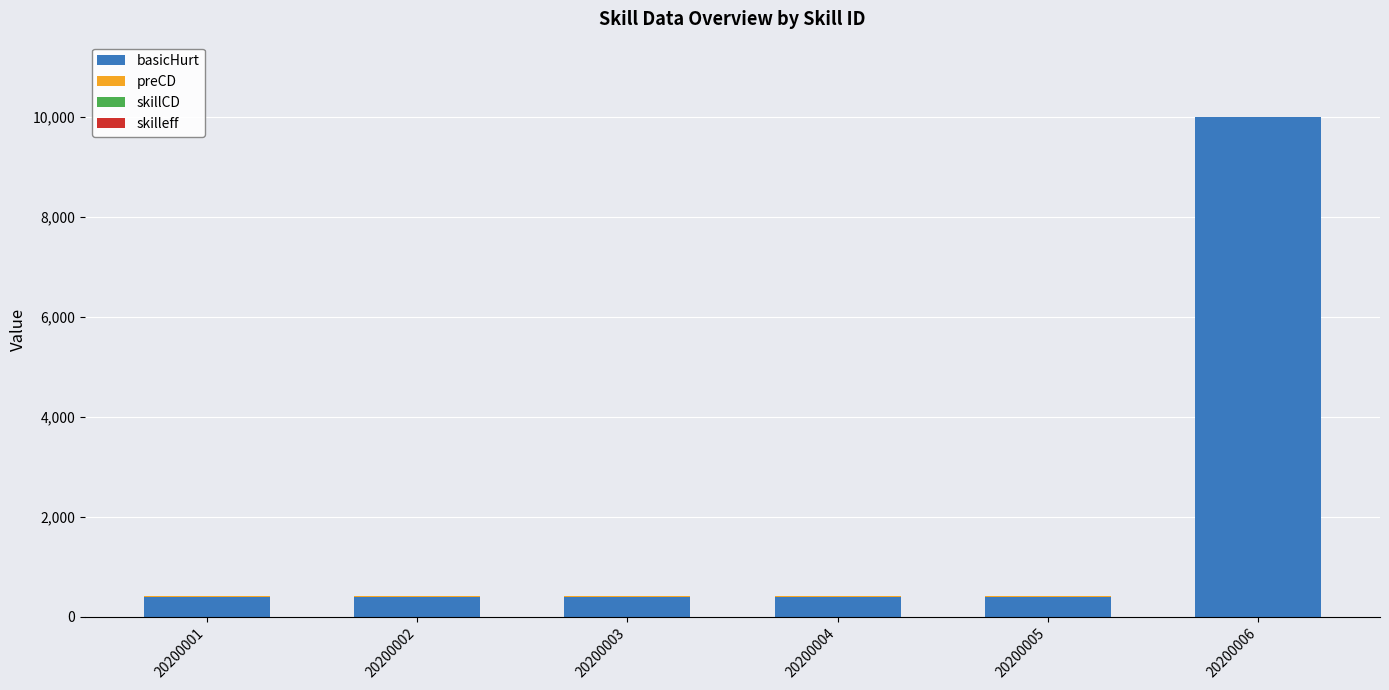

Which category has the highest value in the basicHurt series?

20200006